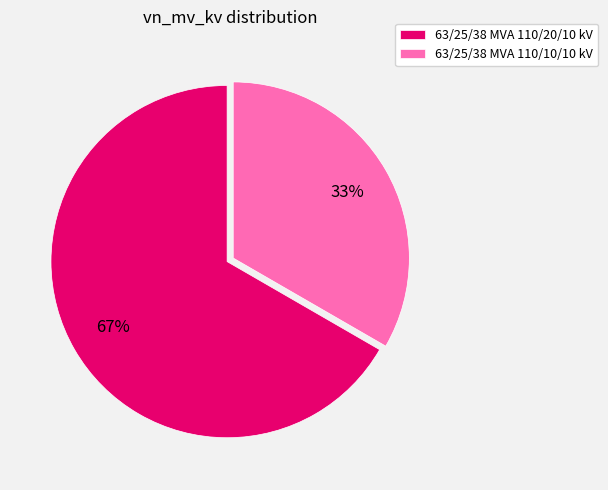

How many slices are in this pie chart?

2